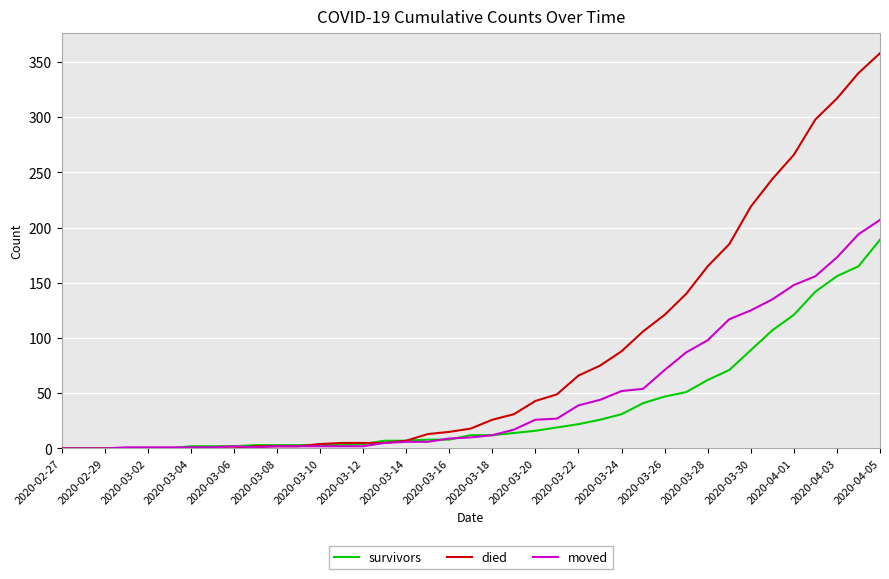

Does the chart have visible grid lines?

Yes